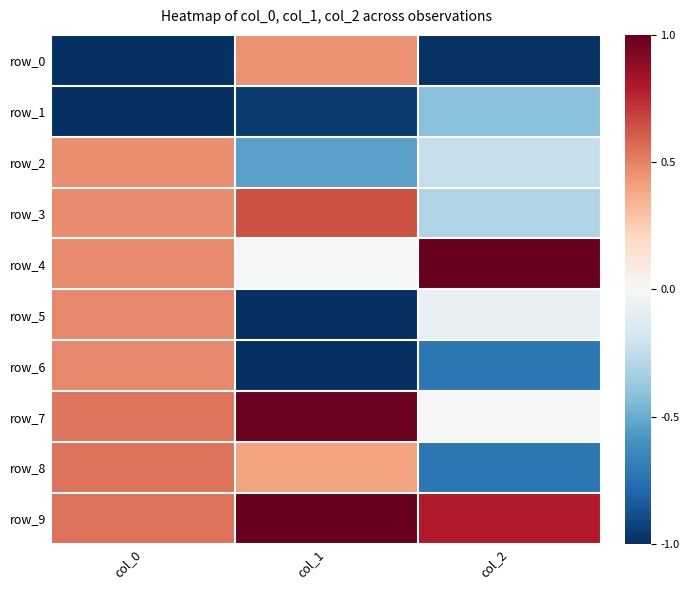

What is the spread (max minus min) of values at col_1?

3.4